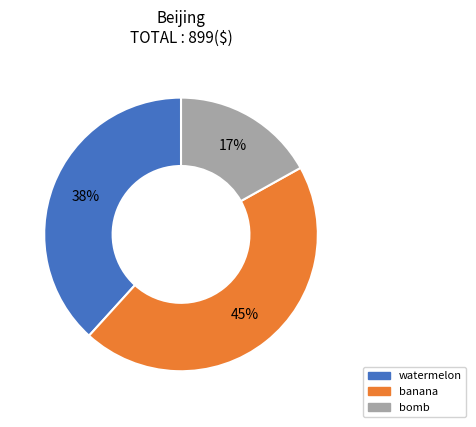

To the nearest percent, what portion does banana represent?

45%